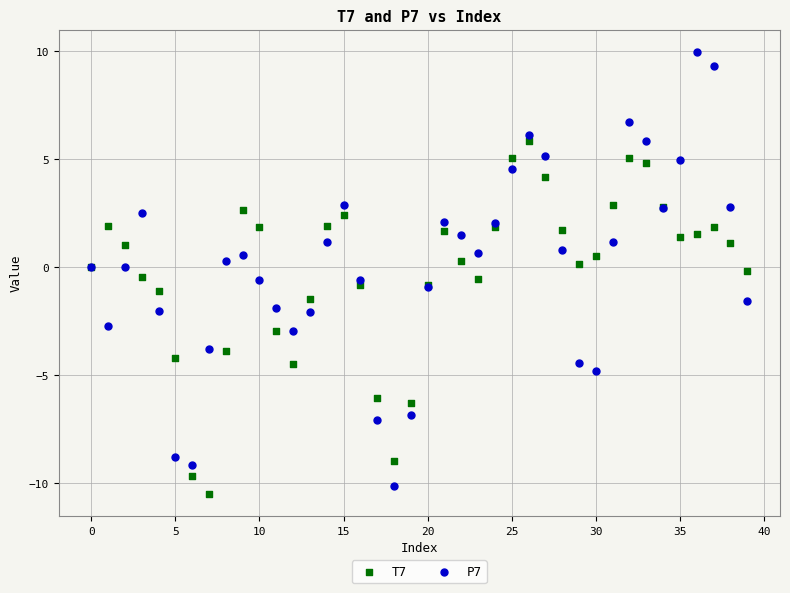

Which series reaches the minimum Y coordinate?

T7